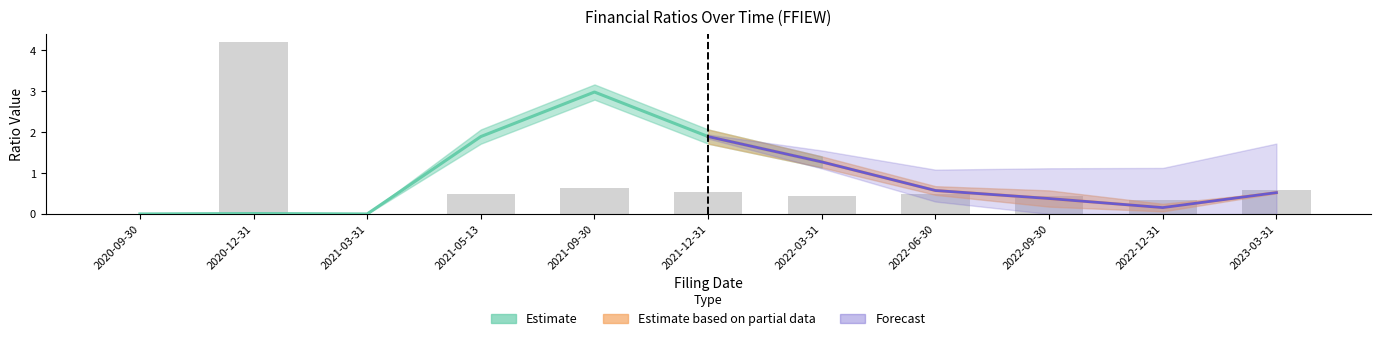

Between 2021-03-31 and 2023-03-31, which is larger?

2023-03-31